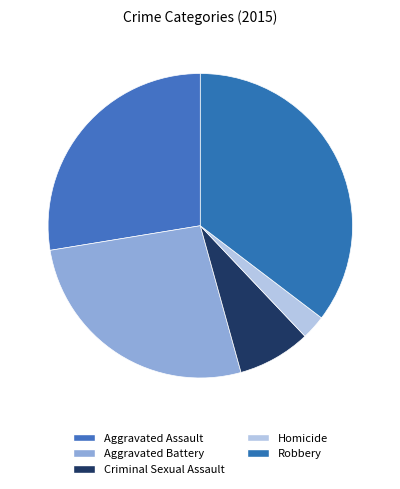

Does Criminal Sexual Assault account for over 50% of the chart?

No